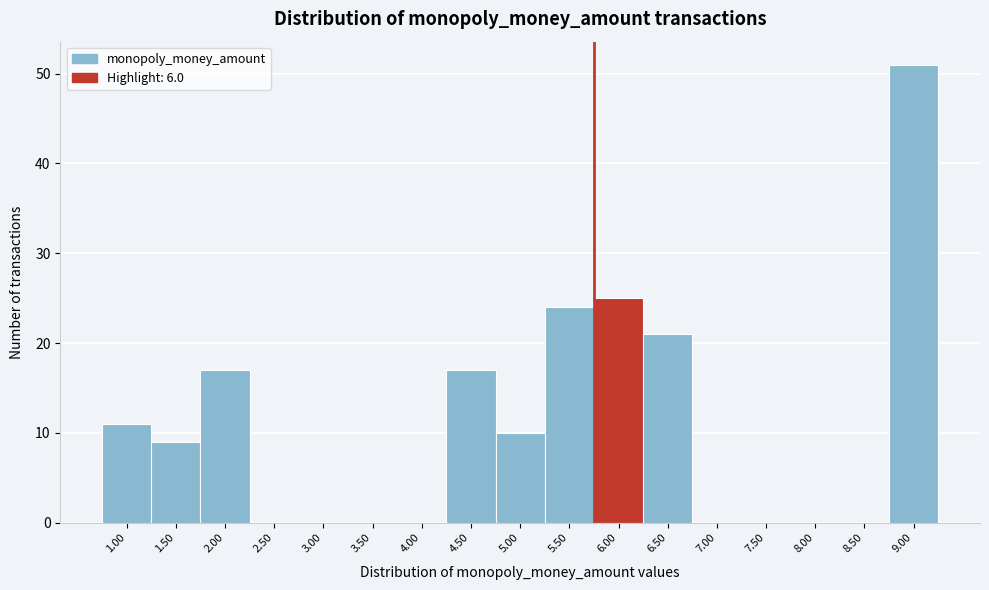

Reading left to right, extract all data points from this chart.

1.00=11	1.50=9	2.00=17	2.50=0	3.00=0	3.50=0	4.00=0	4.50=17	5.00=10	5.50=24	6.00=25	6.50=21	7.00=0	7.50=0	8.00=0	8.50=0	9.00=51